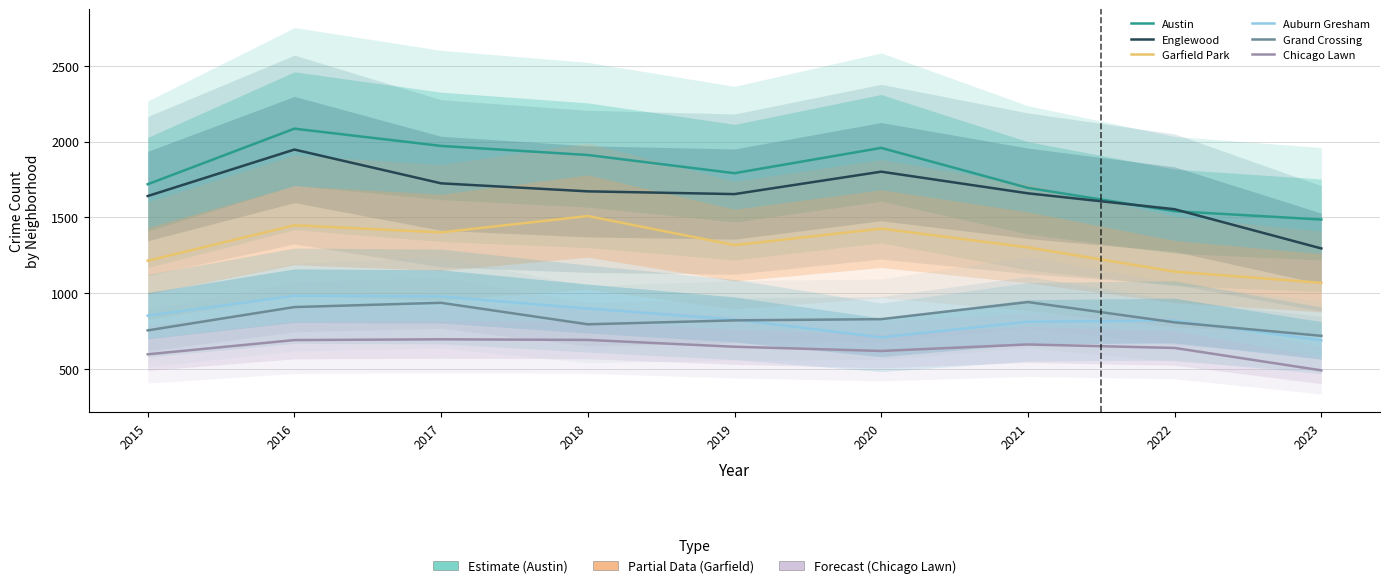

What is the minimum value for Austin?

1486